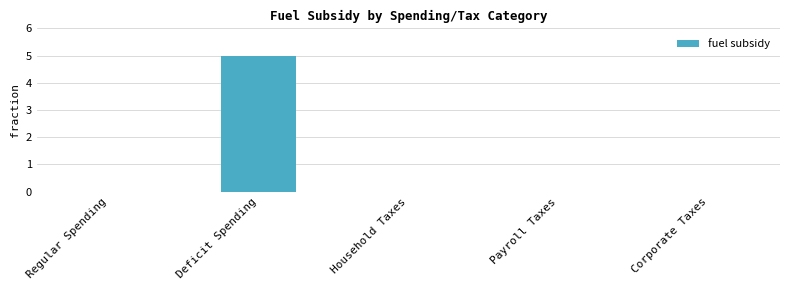

What is the sum of all values?

5